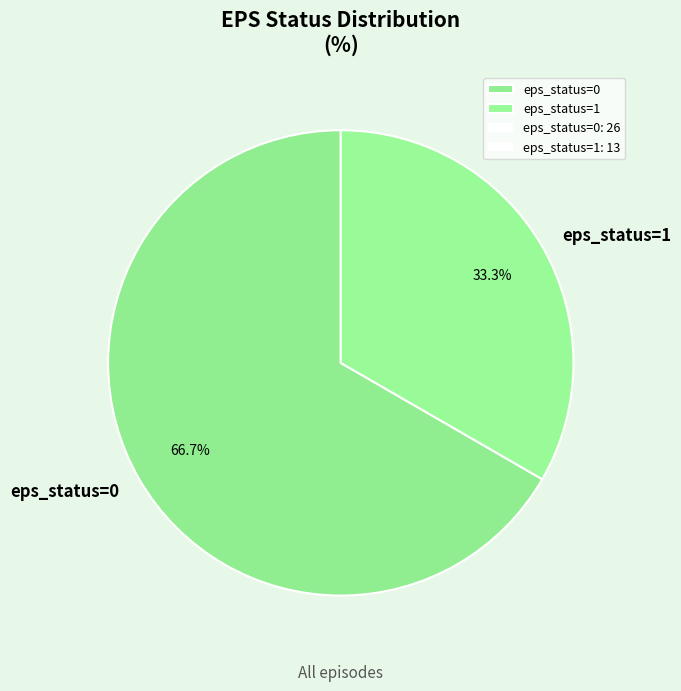

How much of the chart is everything except eps_status=1?

66.7%